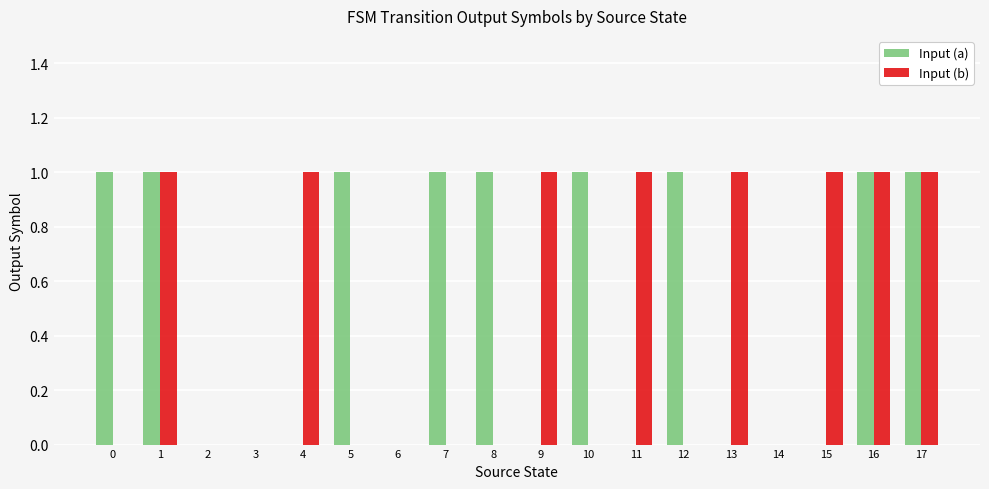

Reading left to right, extract all data points from this chart.

Input (a): 1	1	0	0	0	1	0	1	1	0	1	0	1	0	0	0	1	1
Input (b): 0	1	0	0	1	0	0	0	0	1	0	1	0	1	0	1	1	1